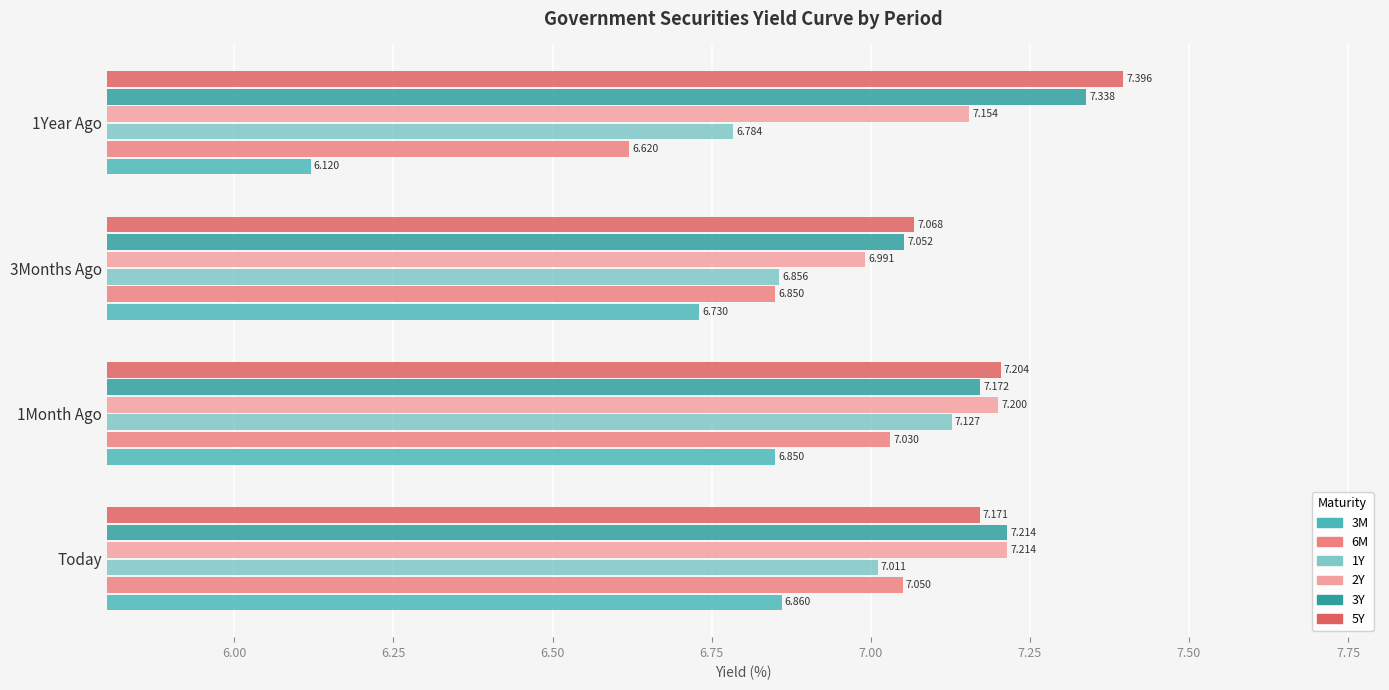

Is the value of 6M at 3Months Ago greater than the value of 5Y at 1Year Ago?

No